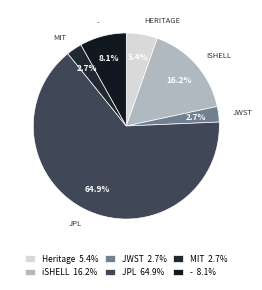

Count the number of slices in the pie.

6